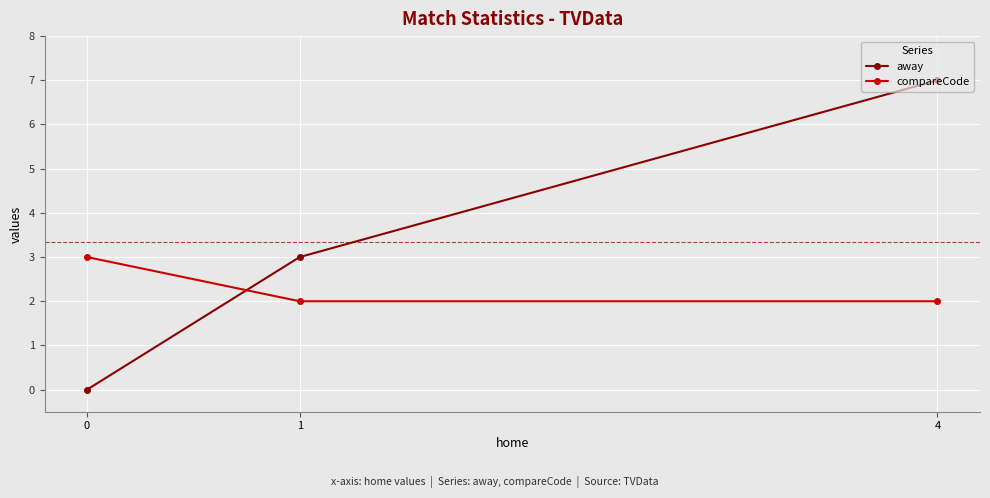

What is the lowest value of the compareCode series?

2